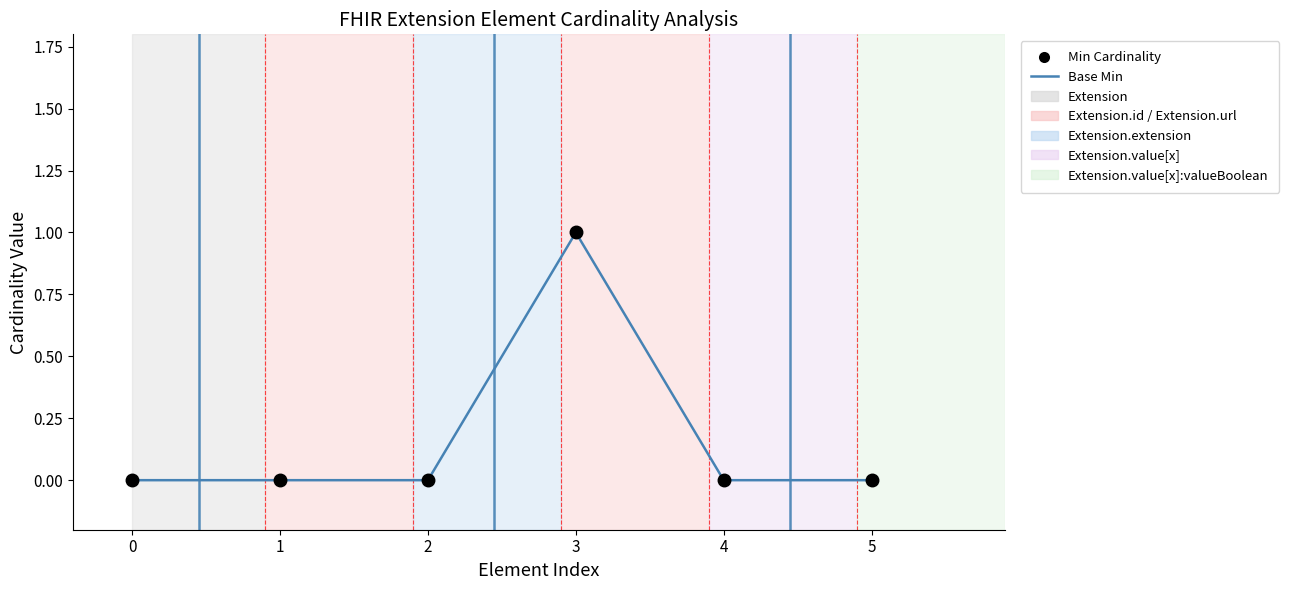

List the series in order of their peak value, lowest first.

Min Cardinality, Base Min